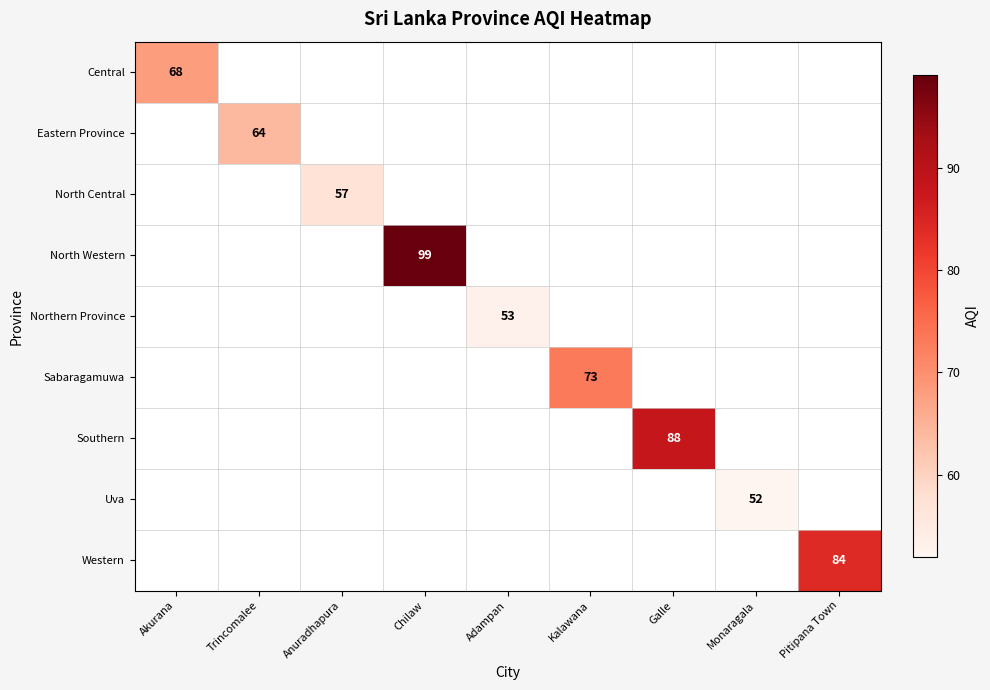

Is it true that Uva equals 84.7 at Monaragala?

False